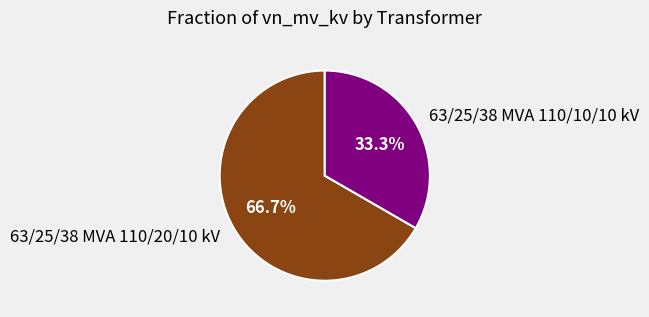

Which slice is the largest?

63/25/38 MVA 110/20/10 kV